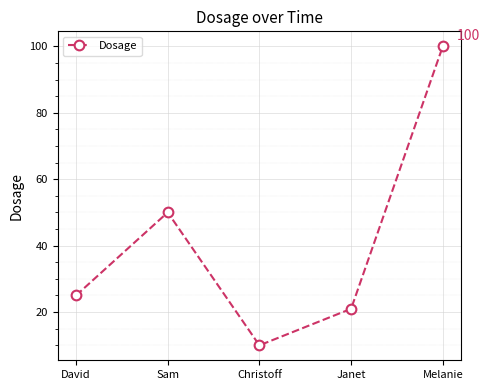

What is the sum of the values at Sam and David?

75